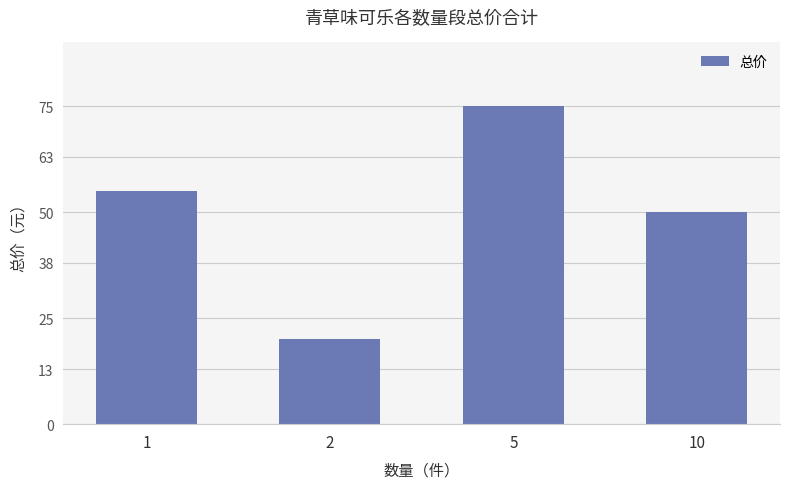

What is the difference between the maximum and minimum values?

55